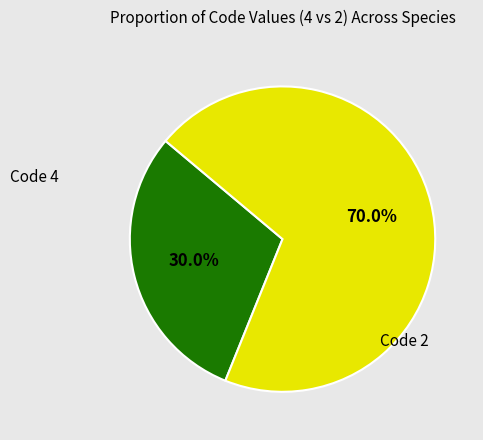

Is there a majority slice in this chart?

Yes